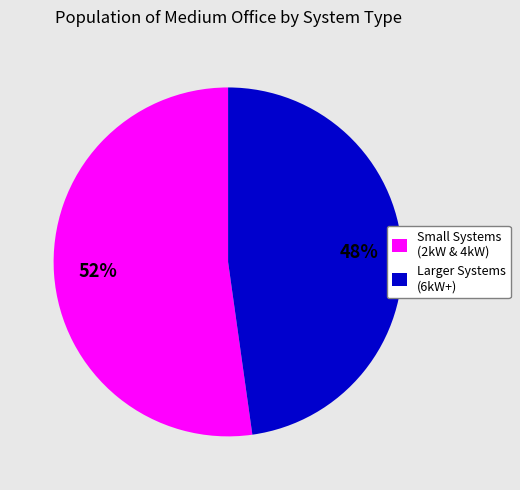

To the nearest percent, what is the average slice percentage?

50%